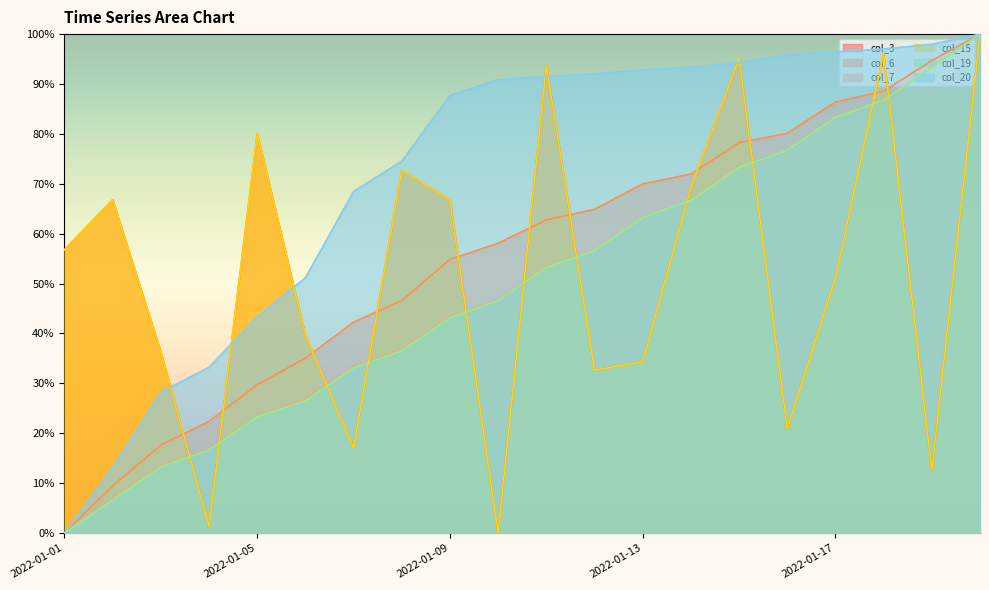

Does the chart display data point markers on the line(s)?

No